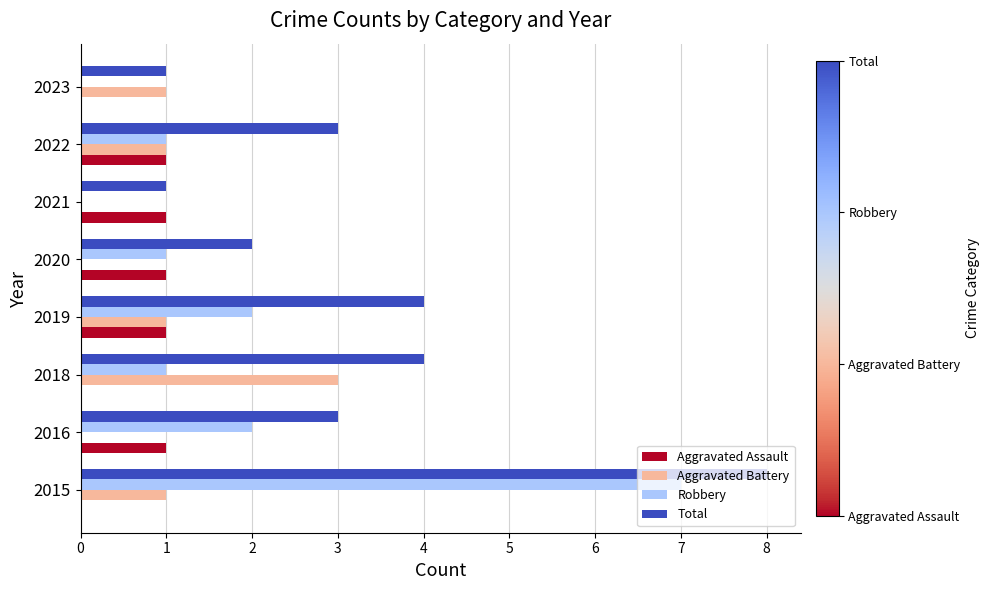

Is it true that Robbery equals 2 at 2019?

True